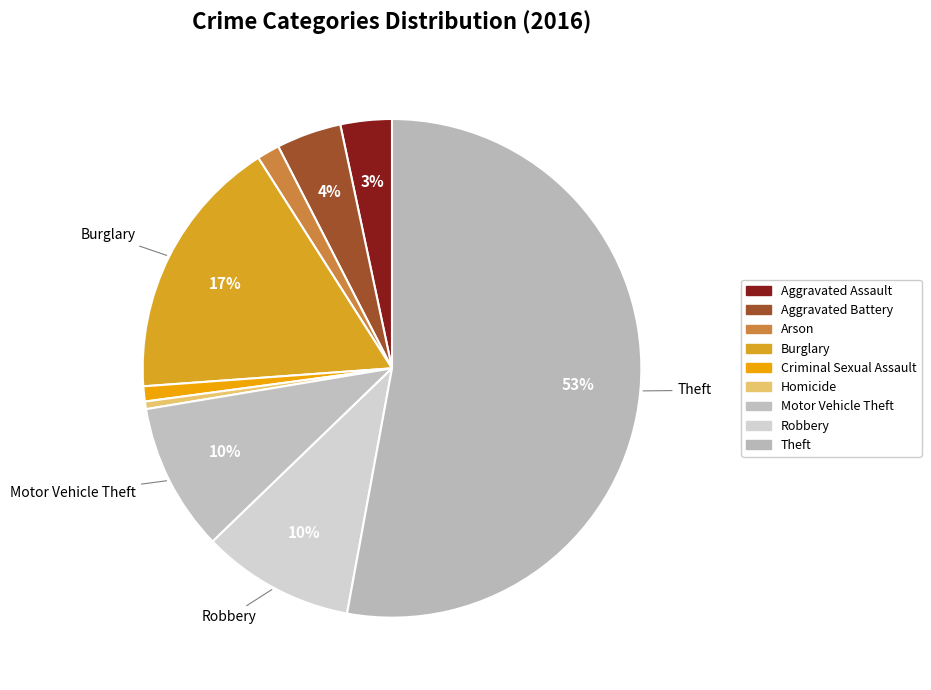

Does Theft represent more than half of the total?

Yes